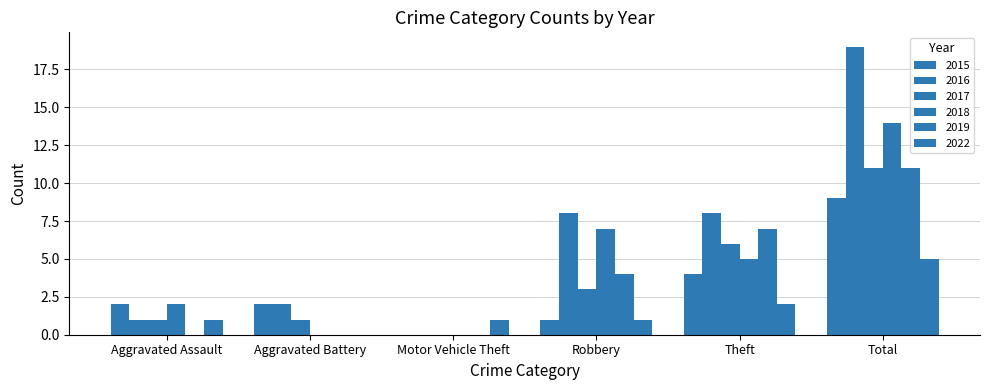

What is the difference between the 2022 values at Aggravated Assault and Total?

4